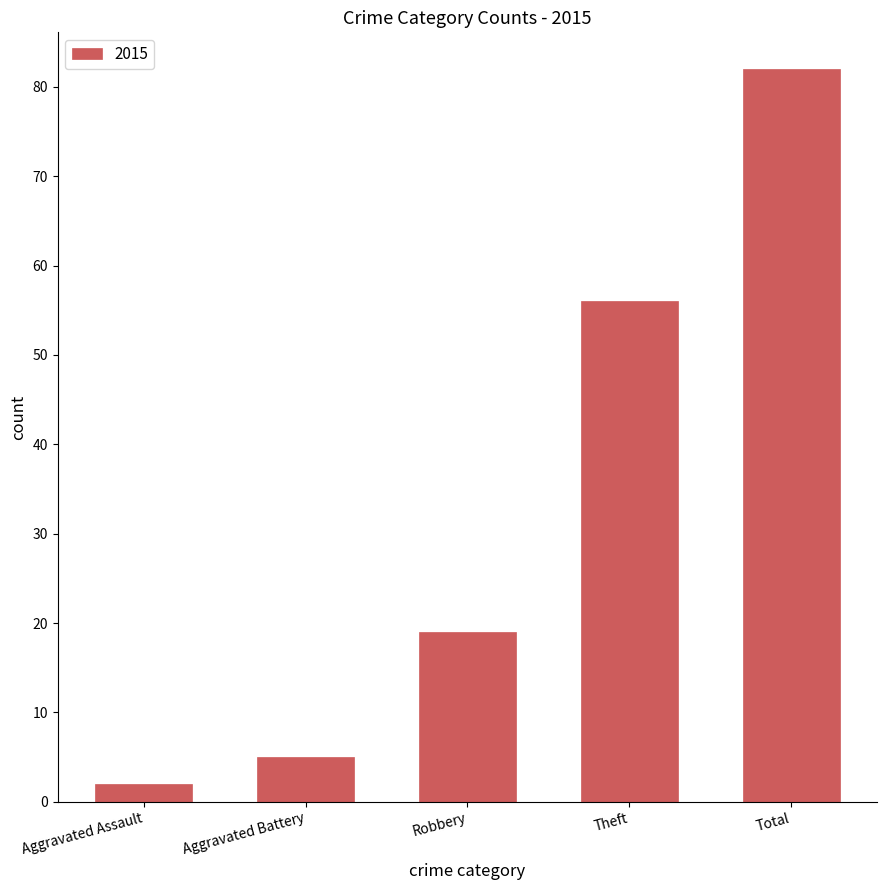

What position from the left is Robbery?

3